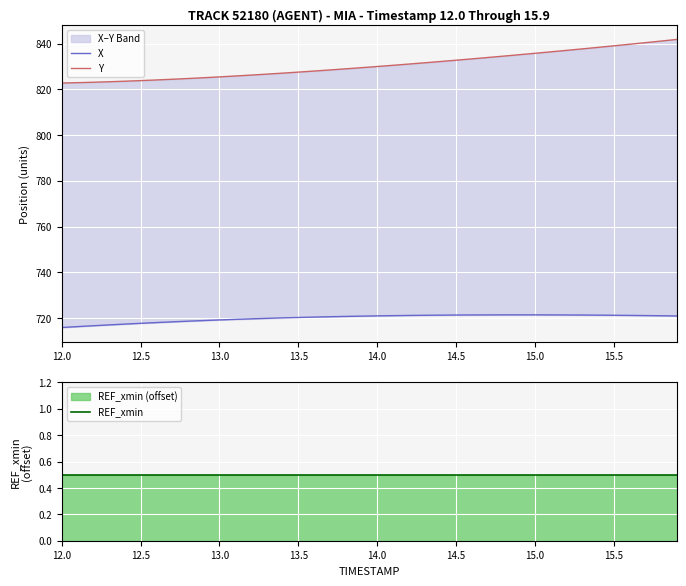

True or false: REF_xmin has more than 0 points higher than both neighbors.

False